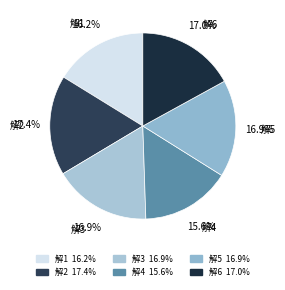

What percentage is the 解1 slice, to the nearest percent?

16%